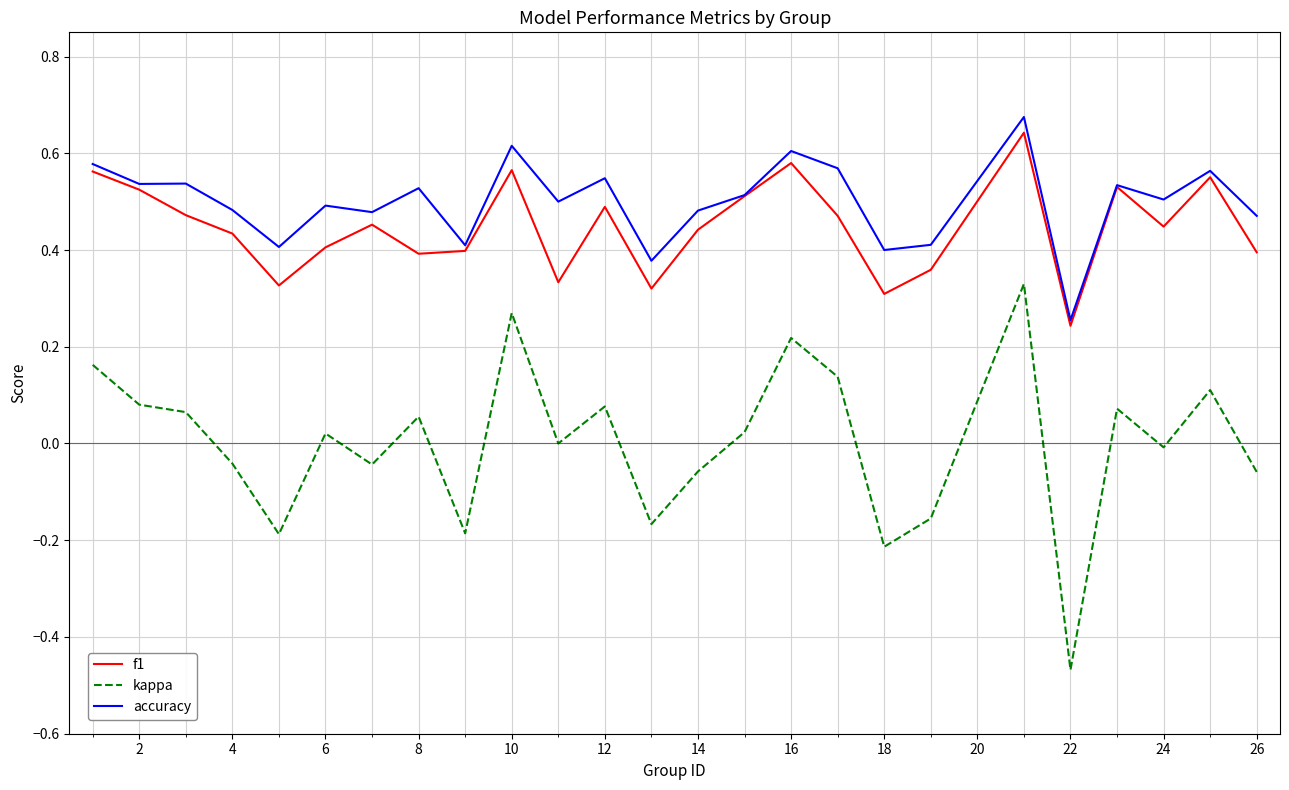

What are all the series names shown in the legend?

f1, kappa, accuracy